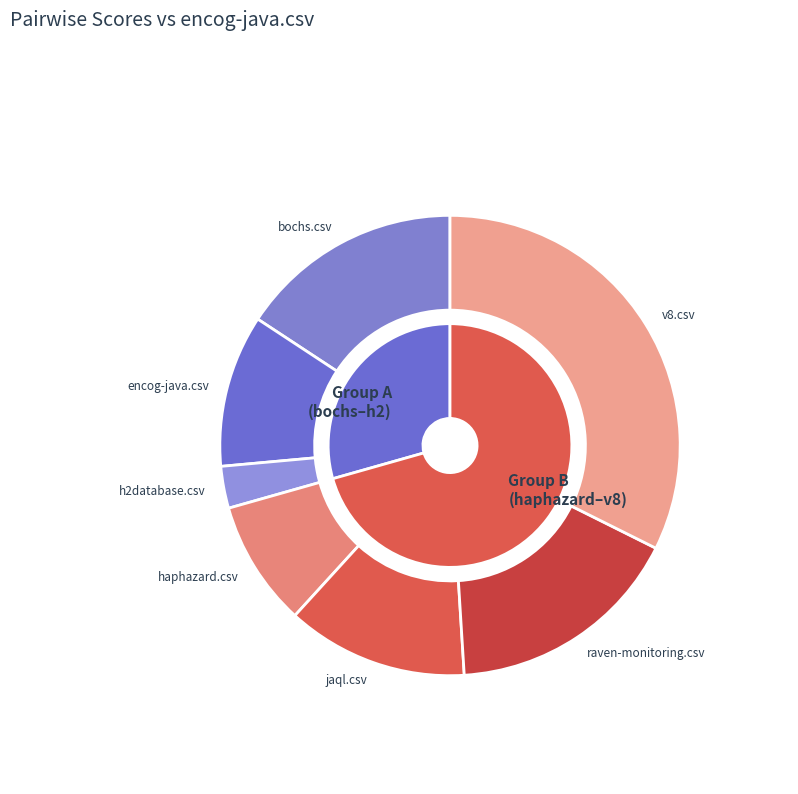

Count the number of slices in the pie.

7